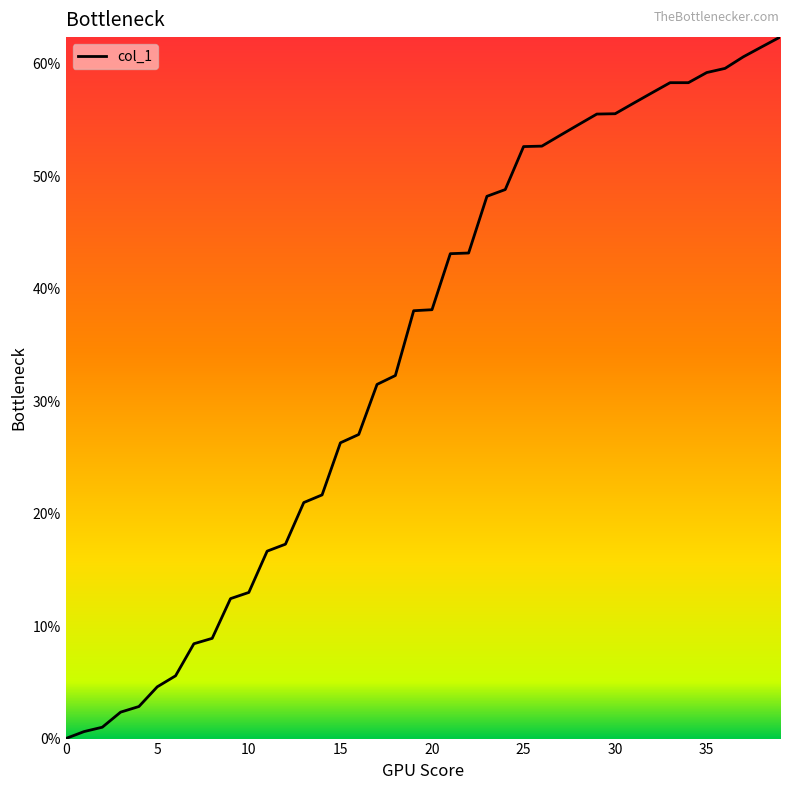

What is the maximum value shown in the chart?

62.4